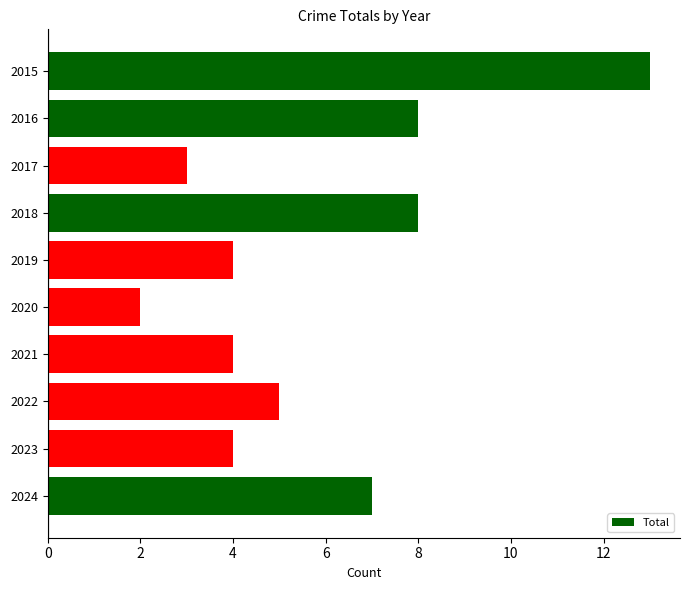

Between 2021 and 2015, which is larger?

2015